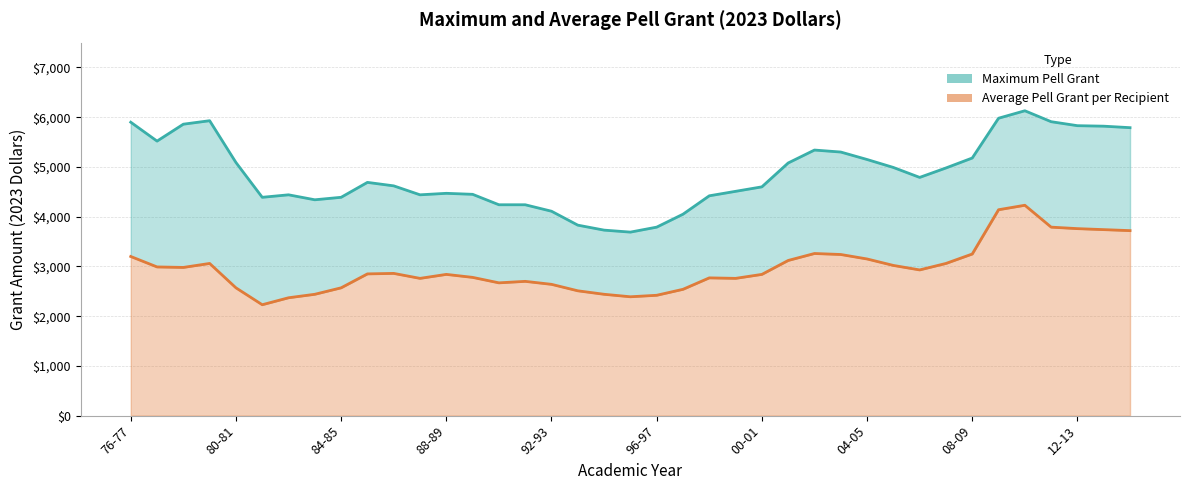

What is the highest value of the Average Pell Grant per Recipient series?

4230